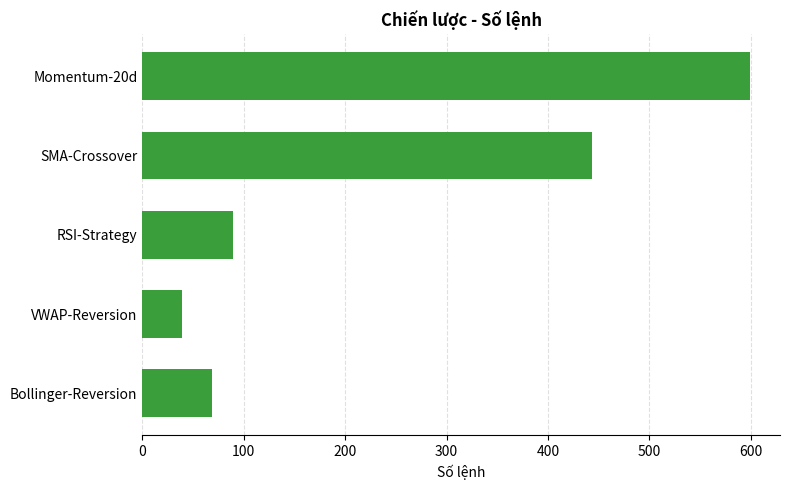

List the labels in order of value, smallest first.

VWAP-Reversion, Bollinger-Reversion, RSI-Strategy, SMA-Crossover, Momentum-20d